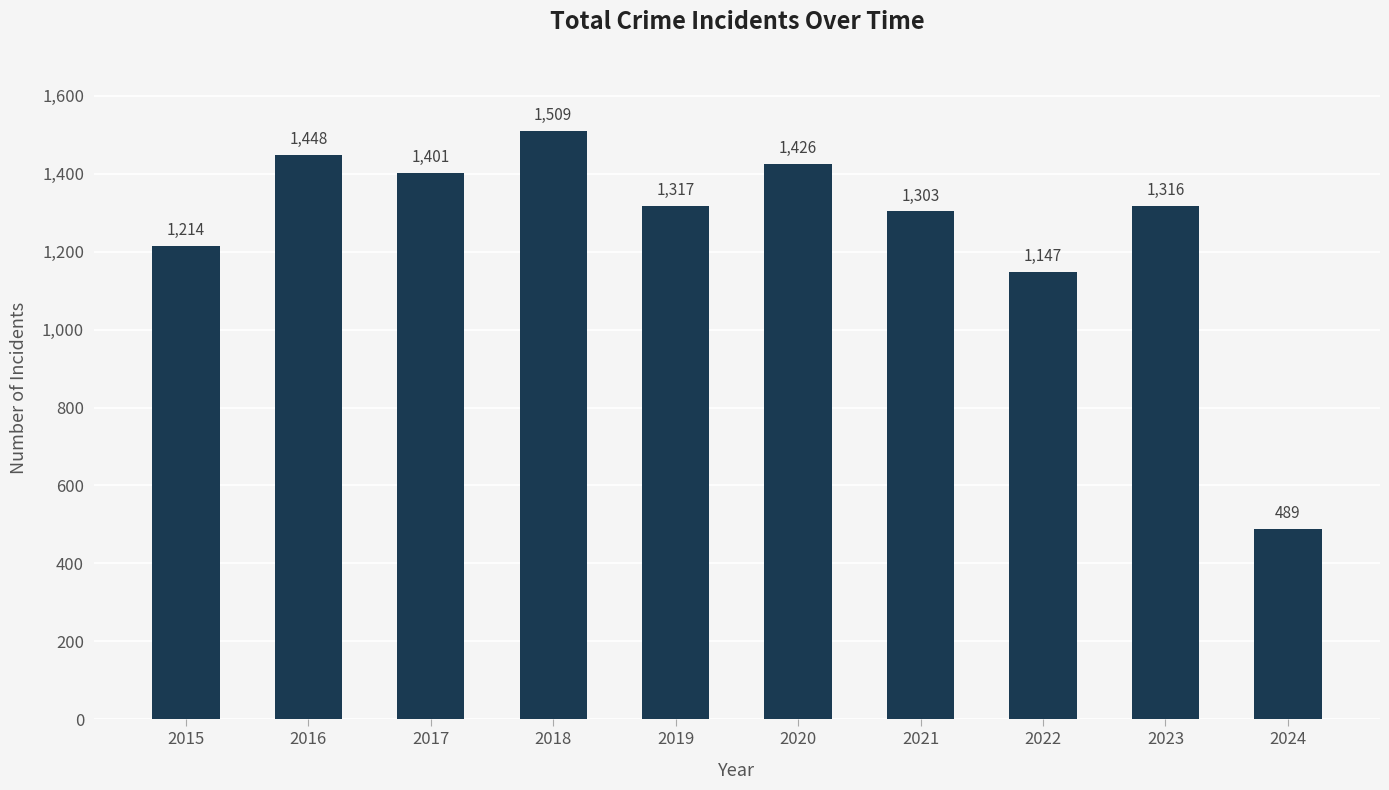

Is it true that the value at 2019 is 1317?

True